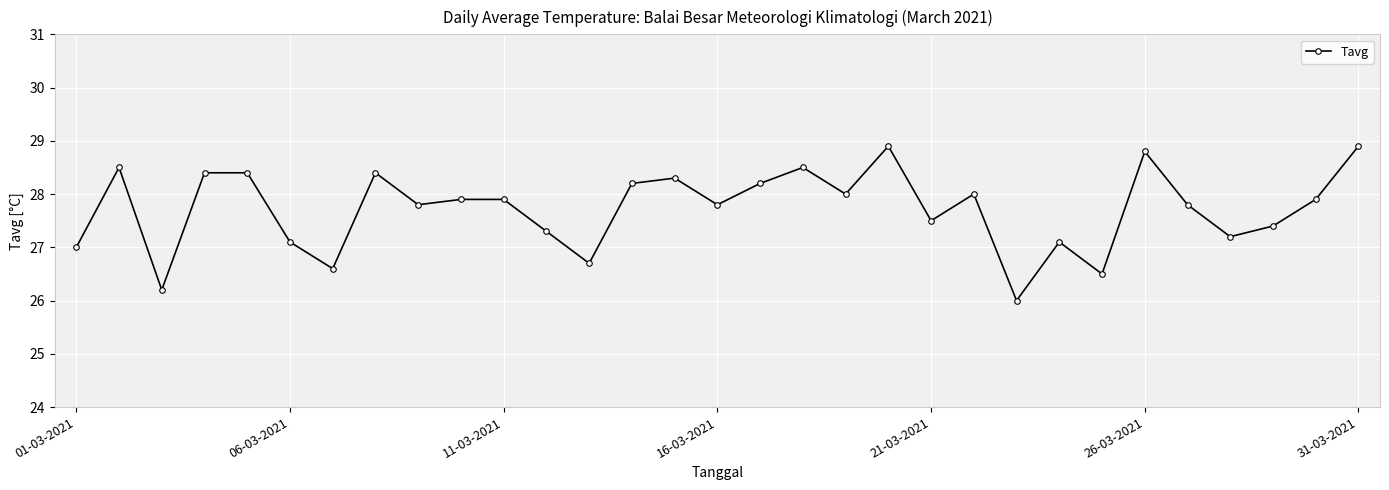

What is the difference between the maximum and minimum values?

2.9